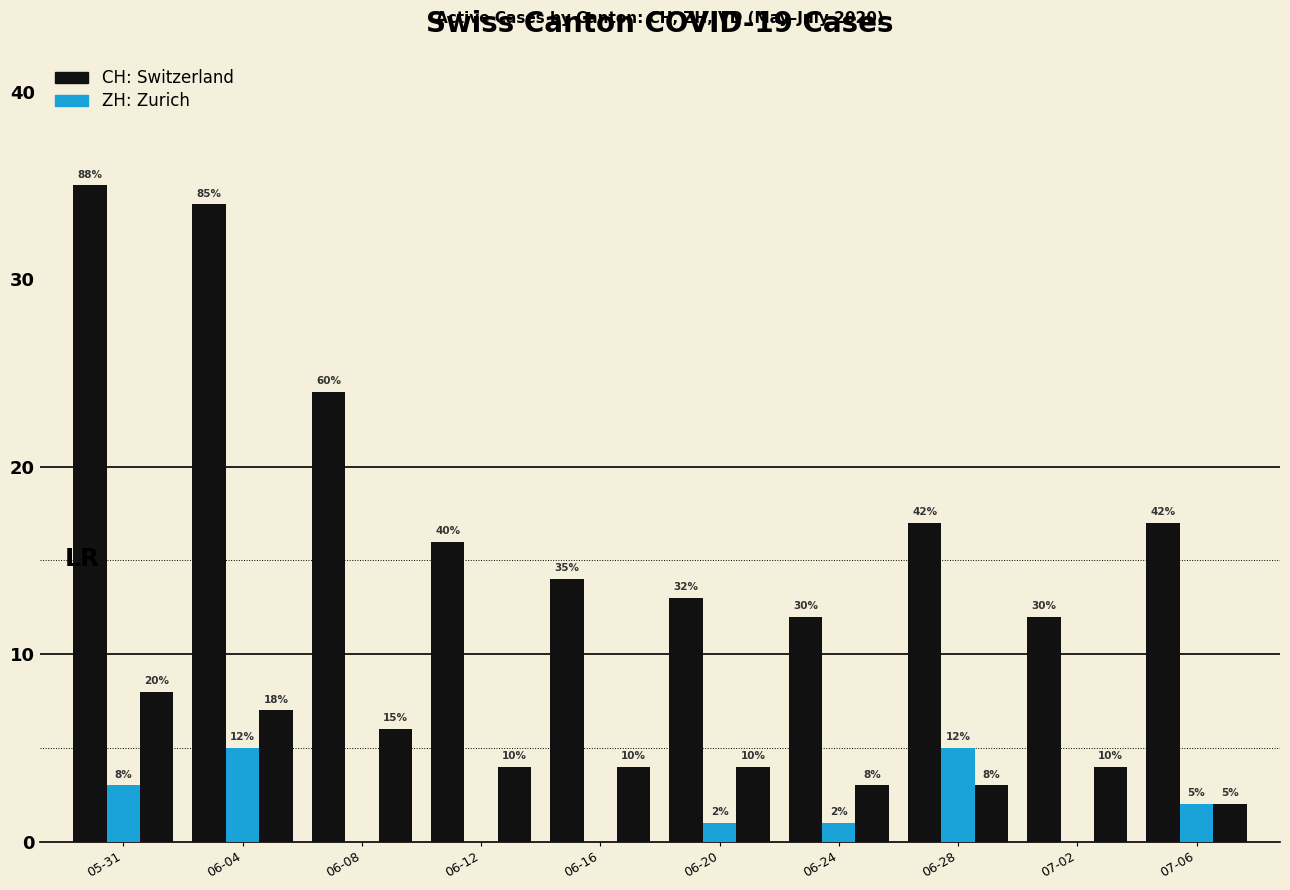

How many groups of bars are there?

10